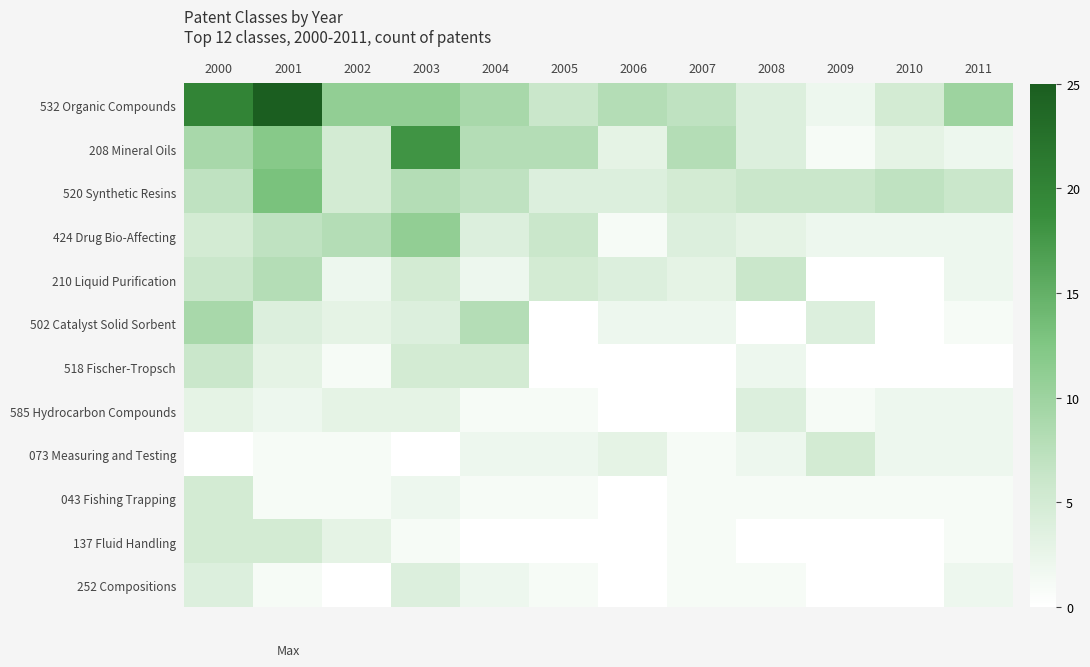

Which series has the largest total across all categories?

532 Organic Compounds